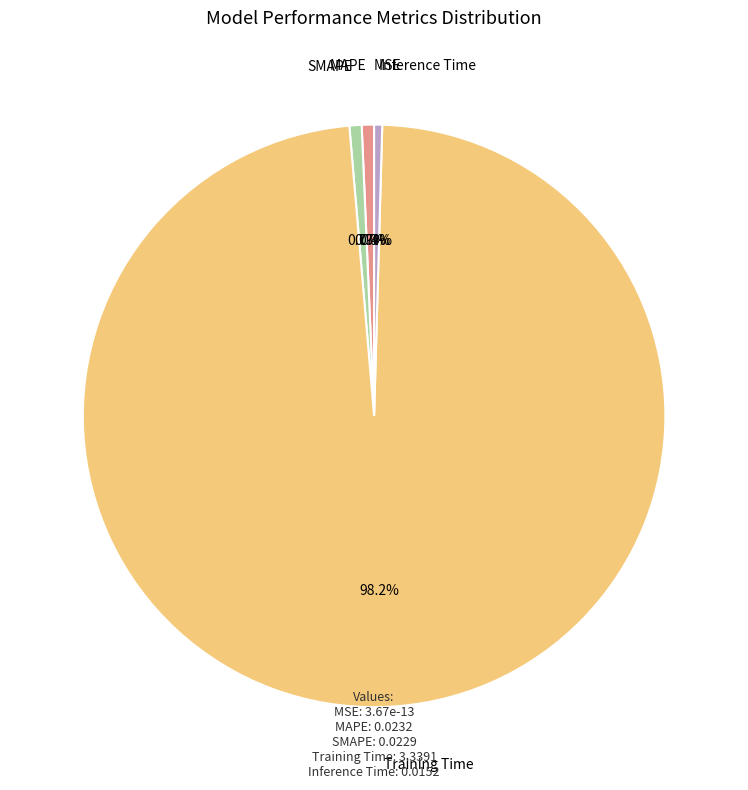

Between SMAPE and MSE, which is larger?

SMAPE